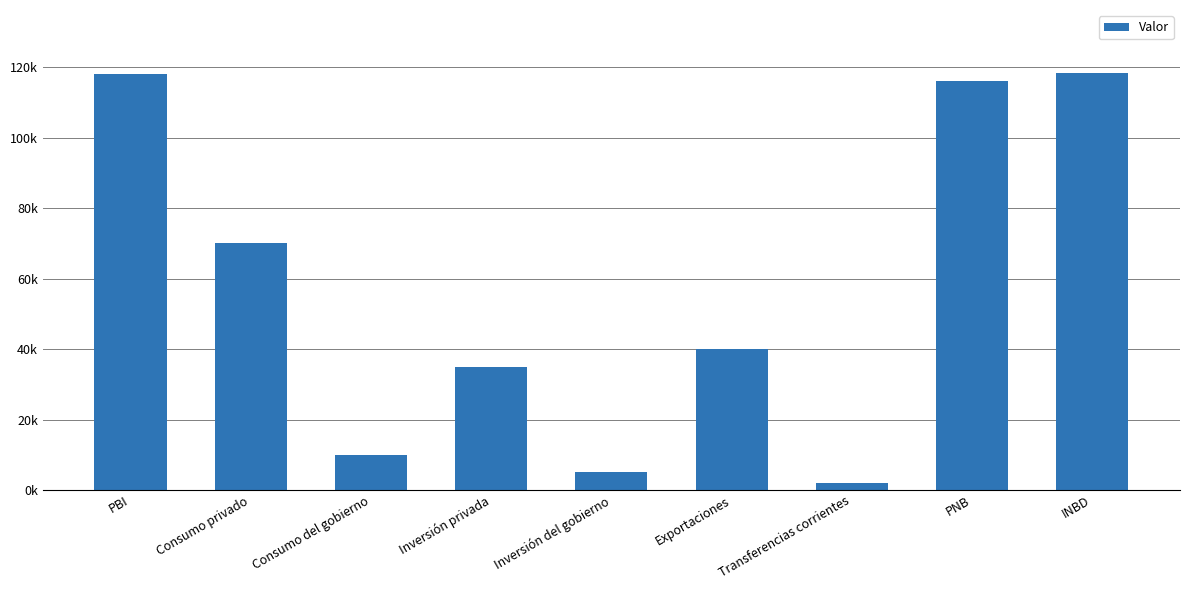

What is the label of the 7th bar from the left?

Transferencias corrientes